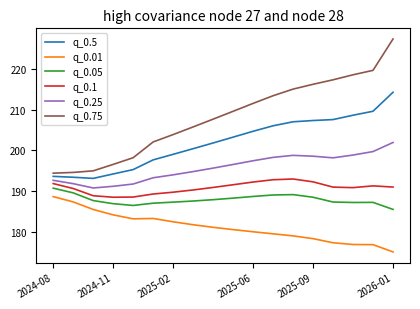

Which series has the largest total across all categories?

q_0.75